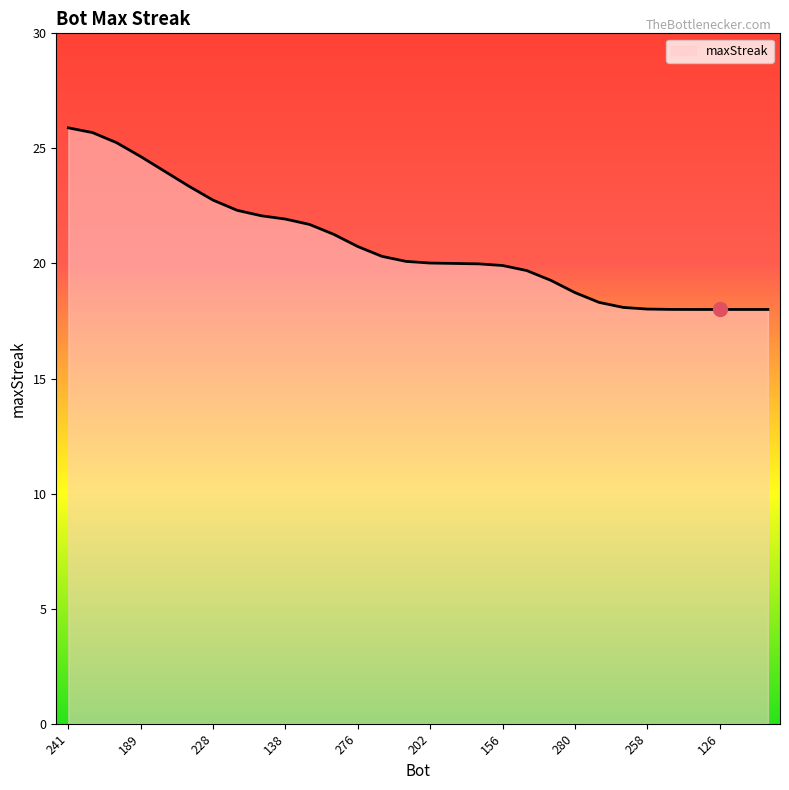

What is the difference between the second highest and minimum values?

7.7